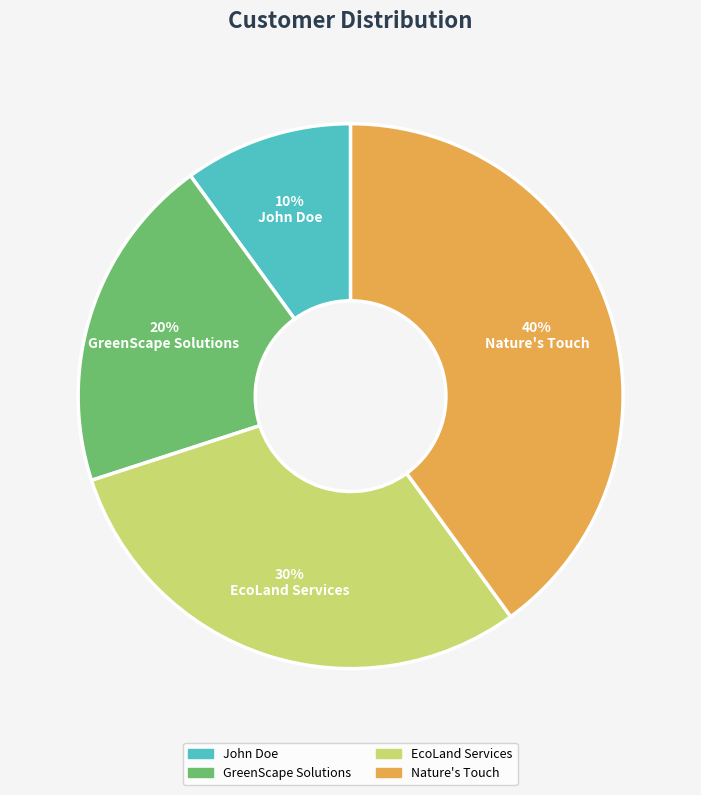

True or false: EcoLand Services accounts for 30% of the total.

True